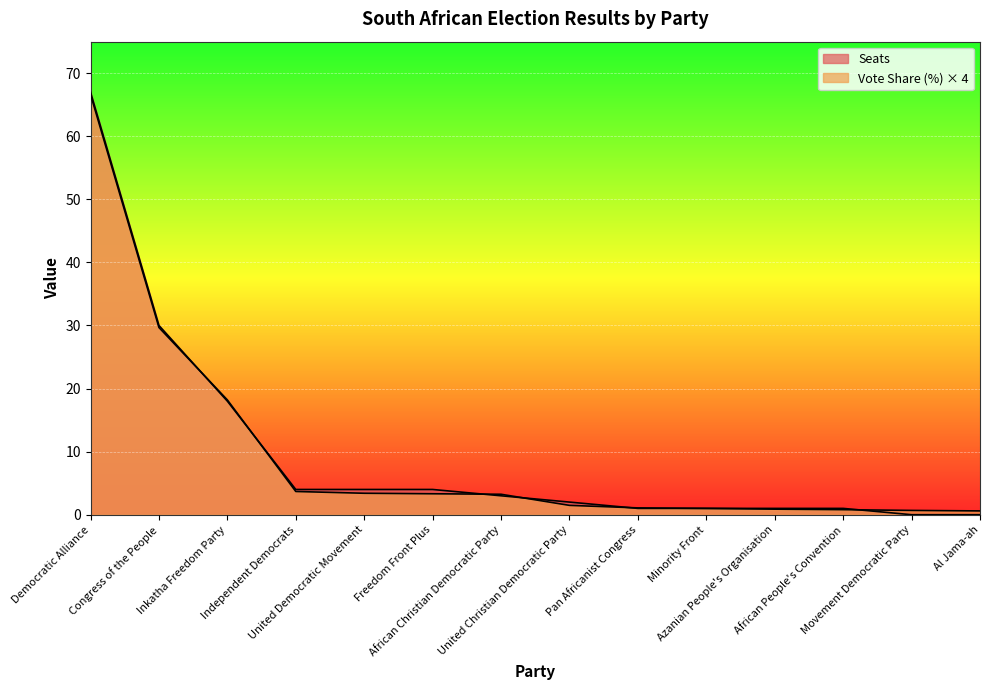

True or false: Vote Share (%) has more than 0 points higher than both neighbors.

False